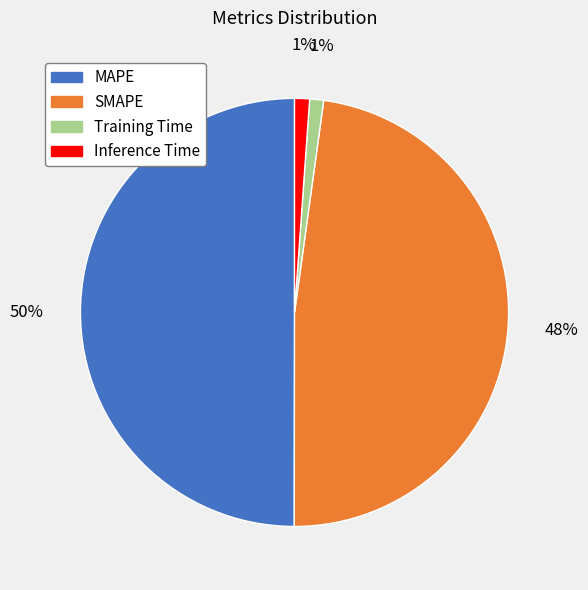

Which slice is the largest?

MAPE